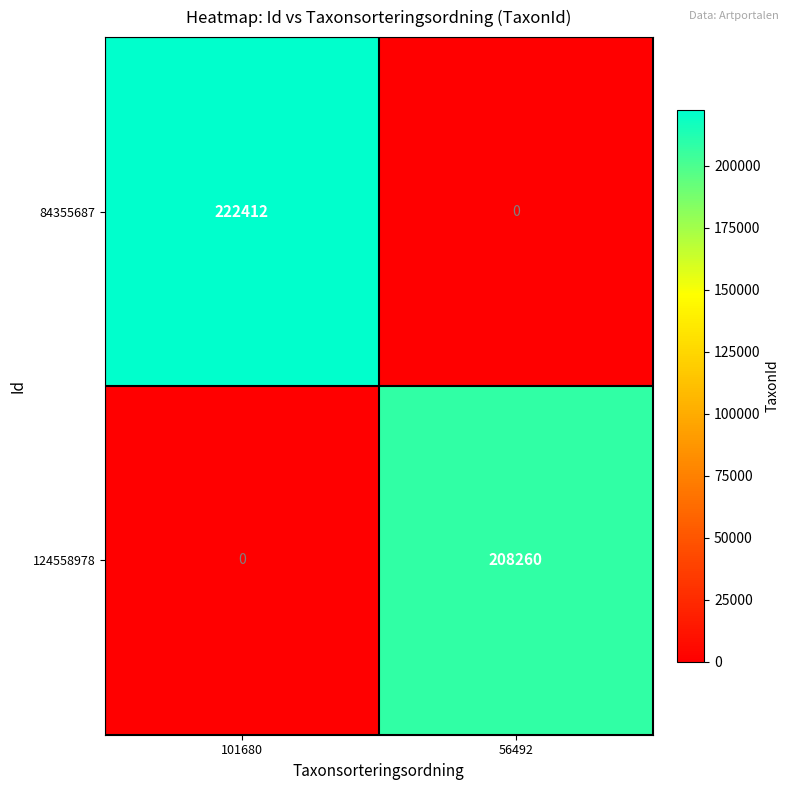

Reading right to left, what are all the values shown in this chart?

84355687: 56492=0	101680=222412
124558978: 56492=208260	101680=0